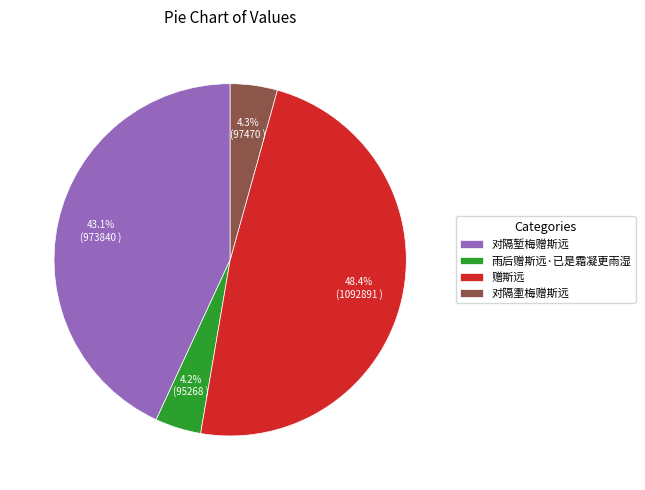

Is it true that 对隔壍梅赠斯远 is 4% of the pie?

True